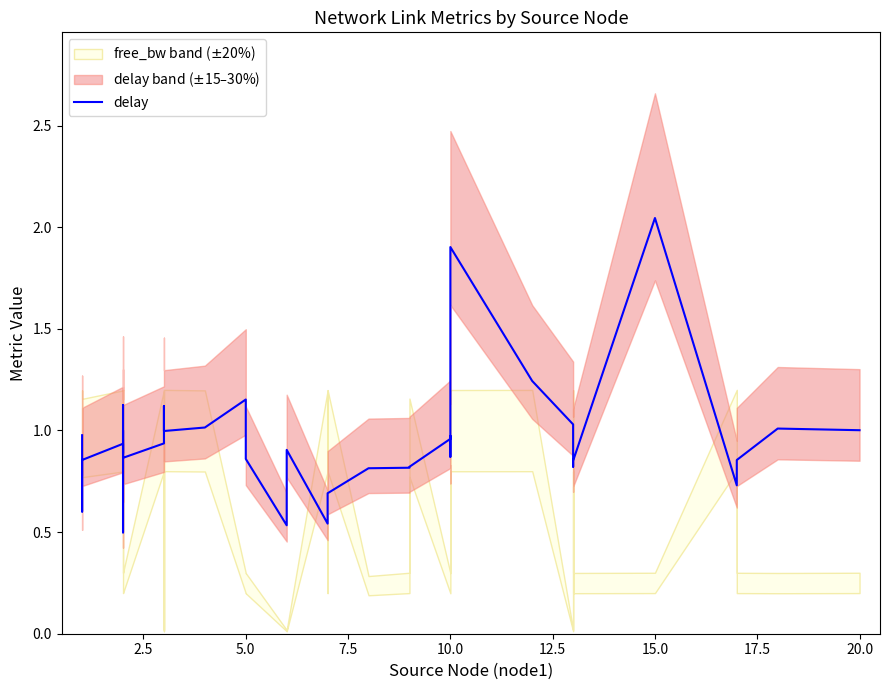

How many points are higher than both their immediate neighbors (excluding endpoints)?

10